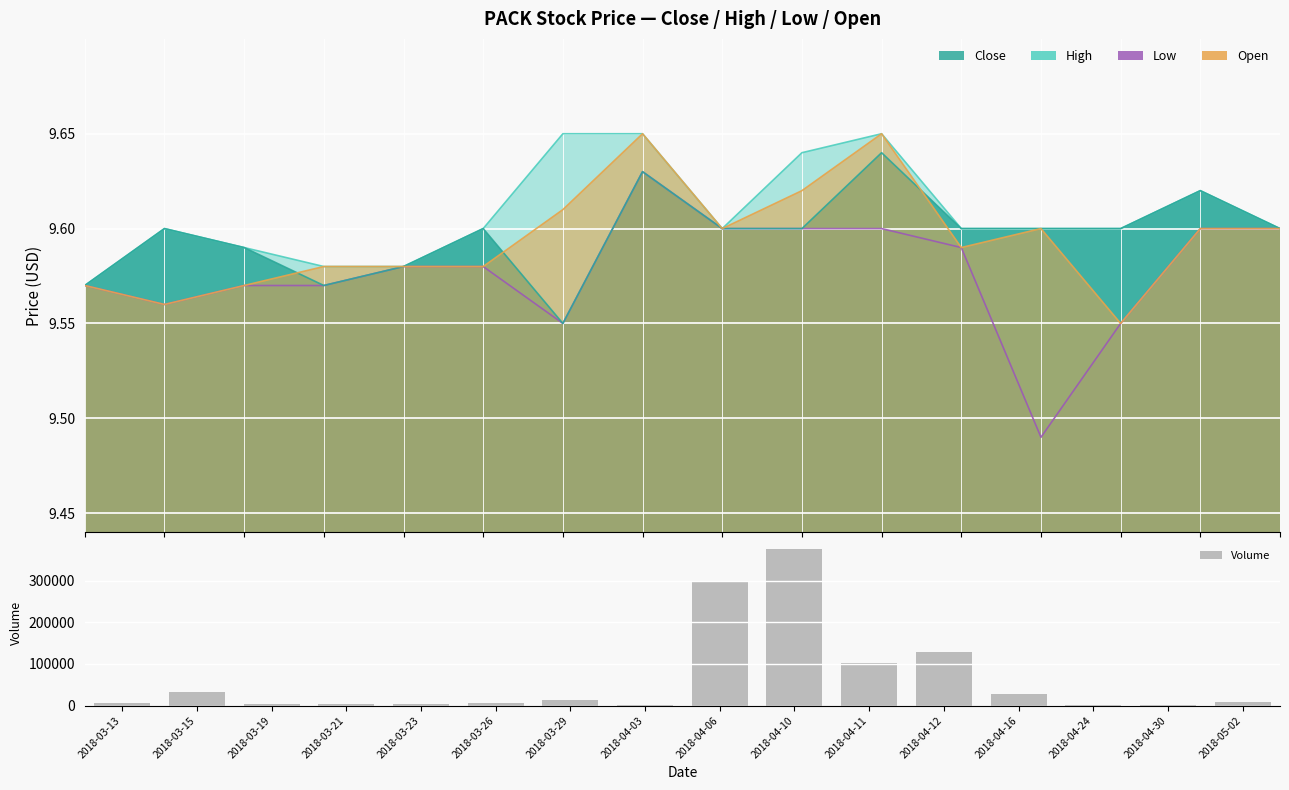

Approximately how many times larger is the value at 2018-04-11 compared to 2018-04-30?

168.3